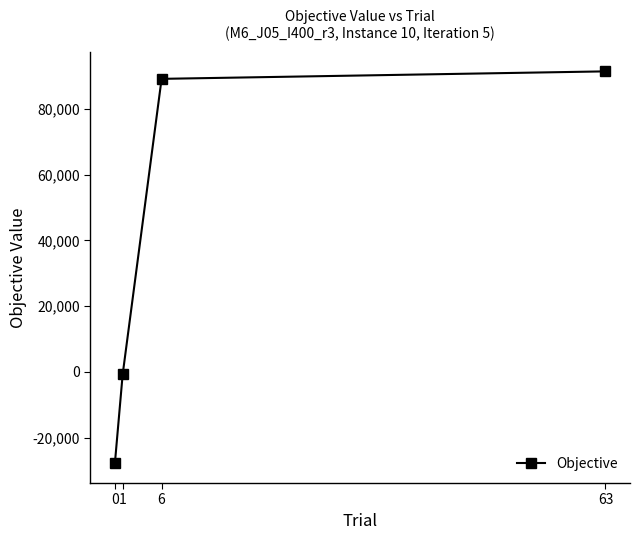

What is the value of the 2nd point from the left?

-769.4